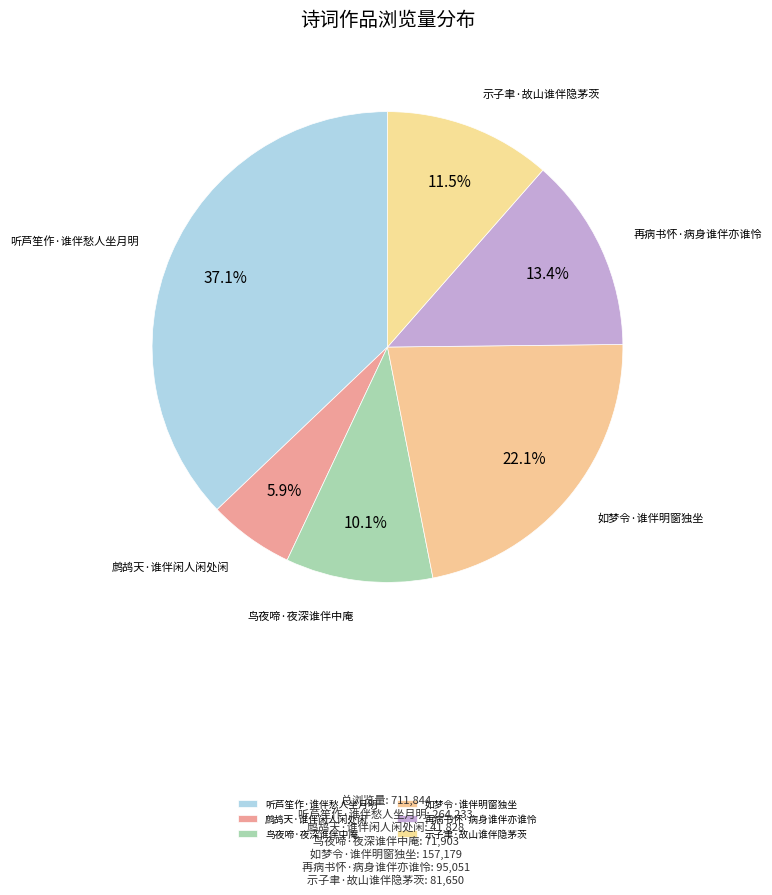

To the nearest percent, what portion does 听芦笙作·谁伴愁人坐月明 represent?

37%